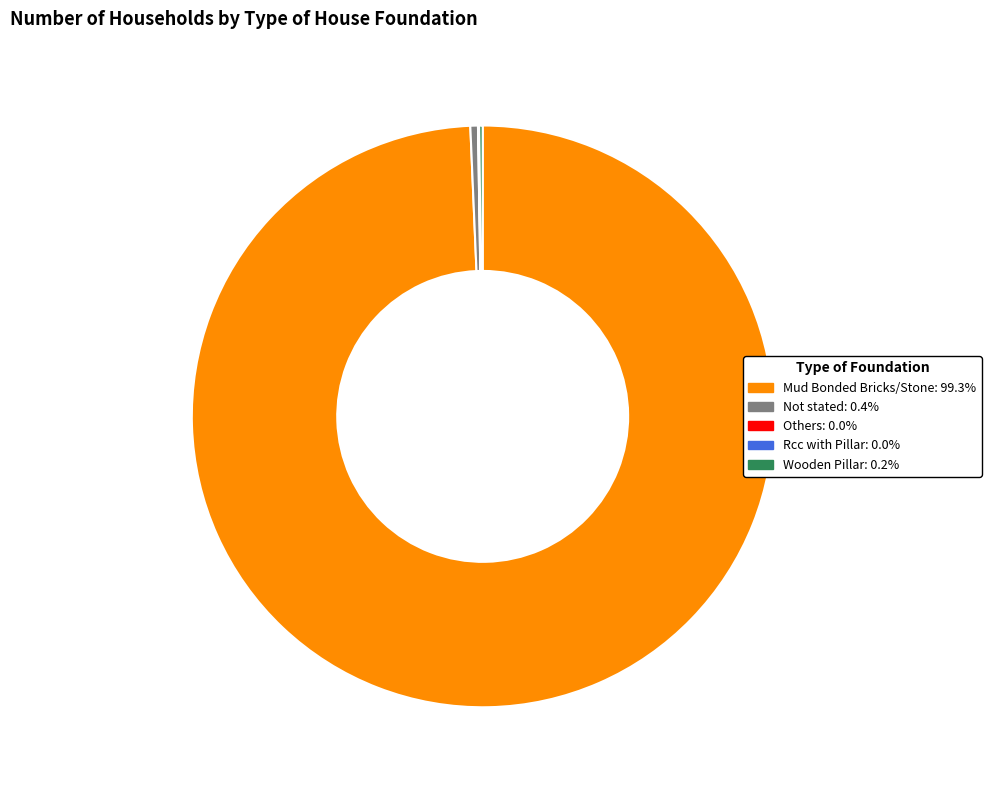

Does Not stated: 0.4% represent more than half of the total?

No